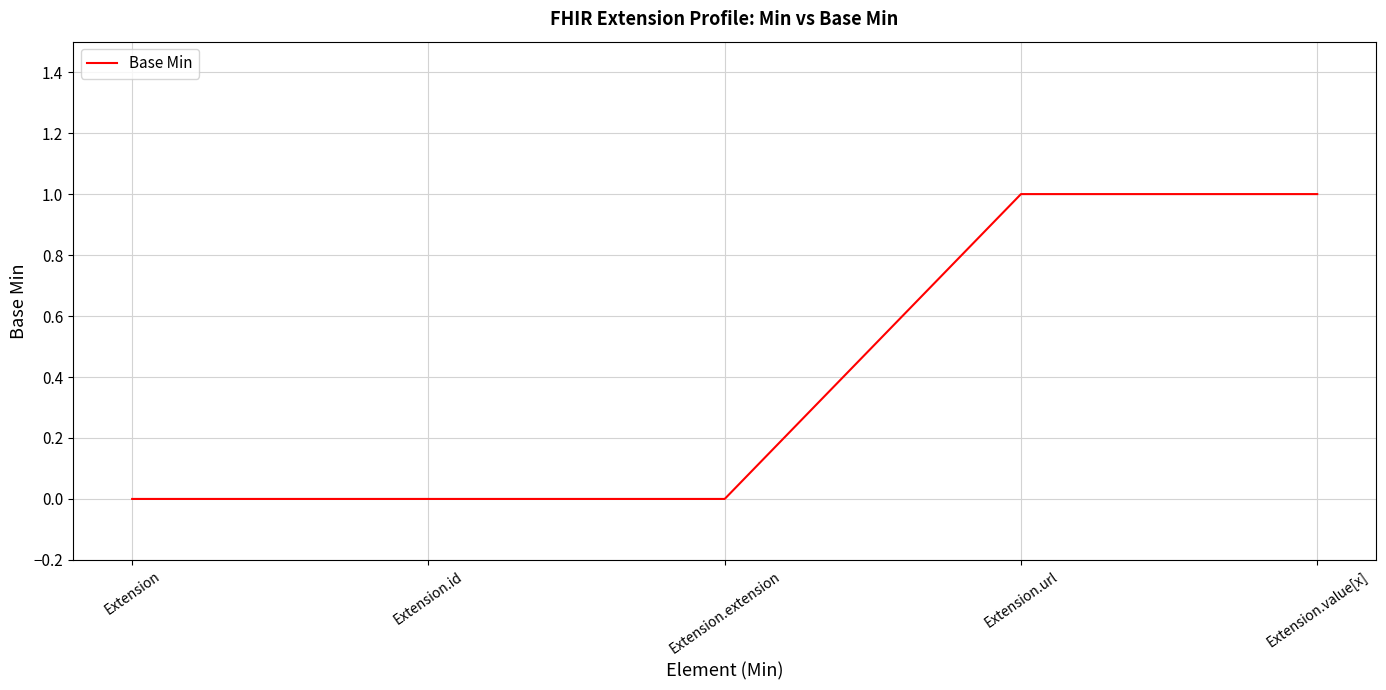

True or false: the data shows 0 at Extension.

True